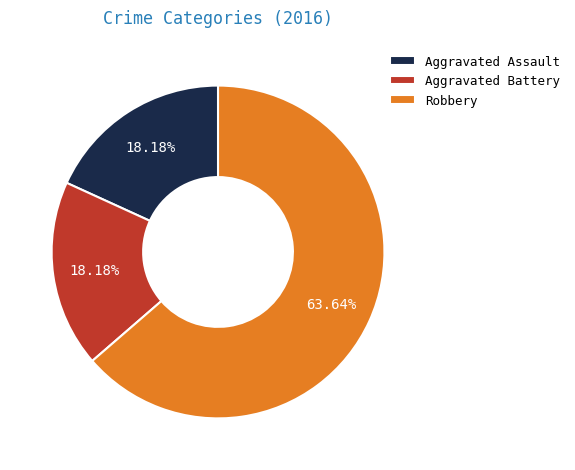

To the nearest percent, what is the combined percentage of Aggravated Battery and Aggravated Assault?

36%